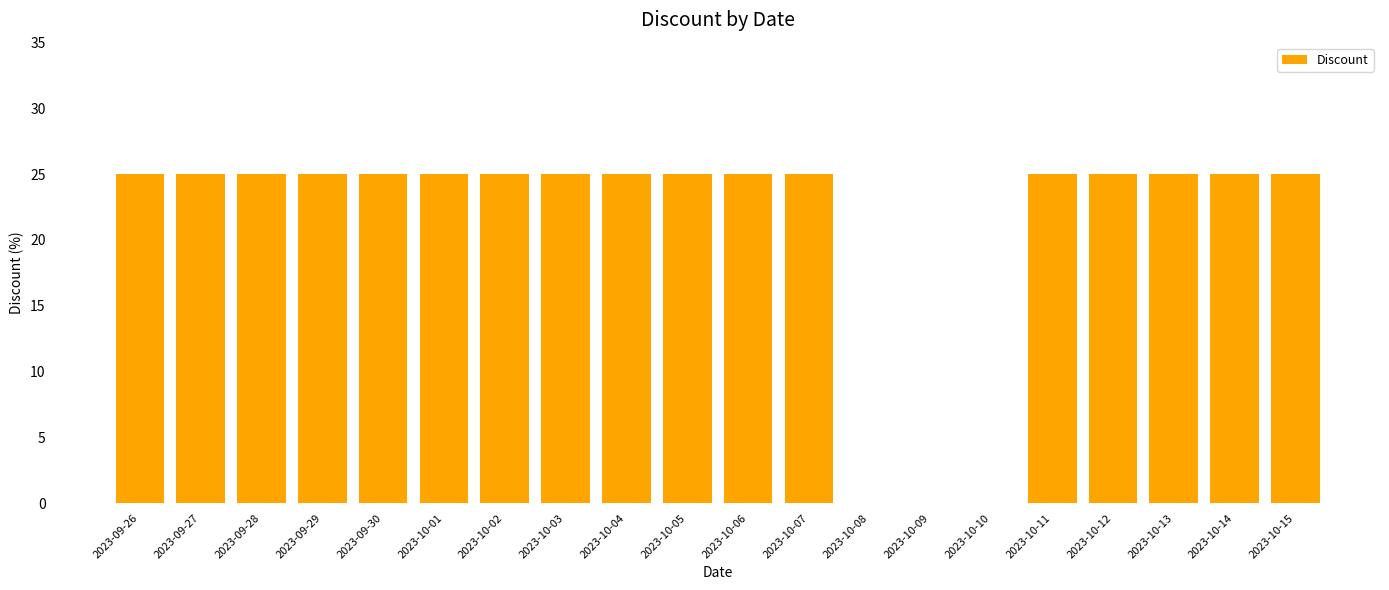

What is the ratio of the value at 2023-09-27 to the value at 2023-09-26?

1.0